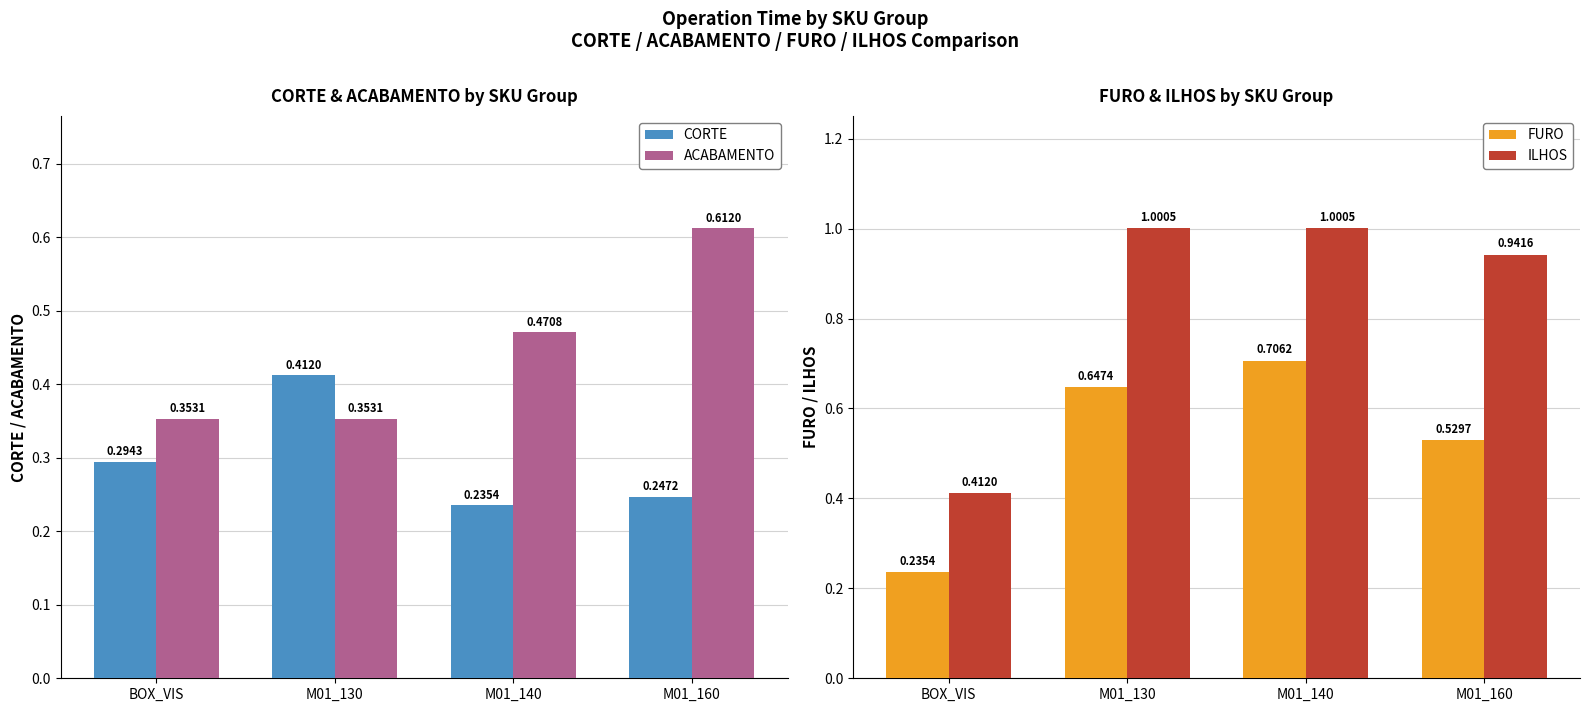

What is the approximate value of CORTE at M01_140?

0.2